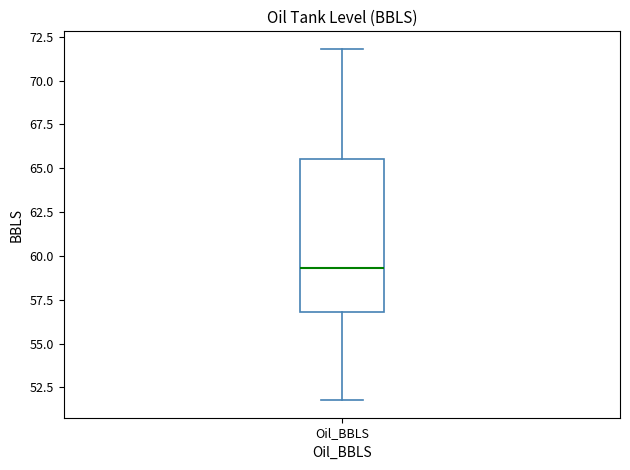

Read this box plot against the y-axis: the position of the median line, the range covered by the box, and the ends of both whiskers. The values are not printed on the chart, so give them approximately, as read against the axis.

median 59.5, box 57.0 to 65.5, whiskers 52.0 to 72.0